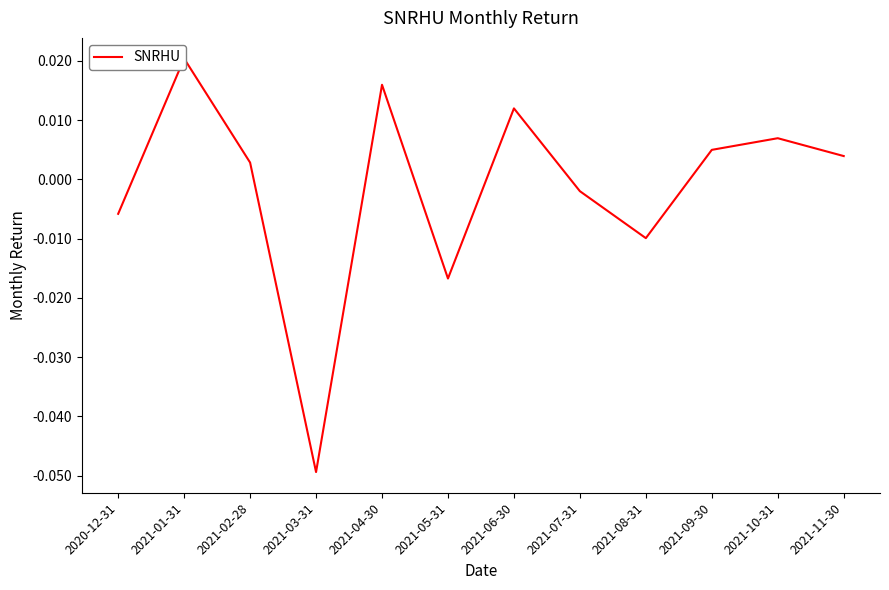

Is this an area chart (filled region under the line)?

No